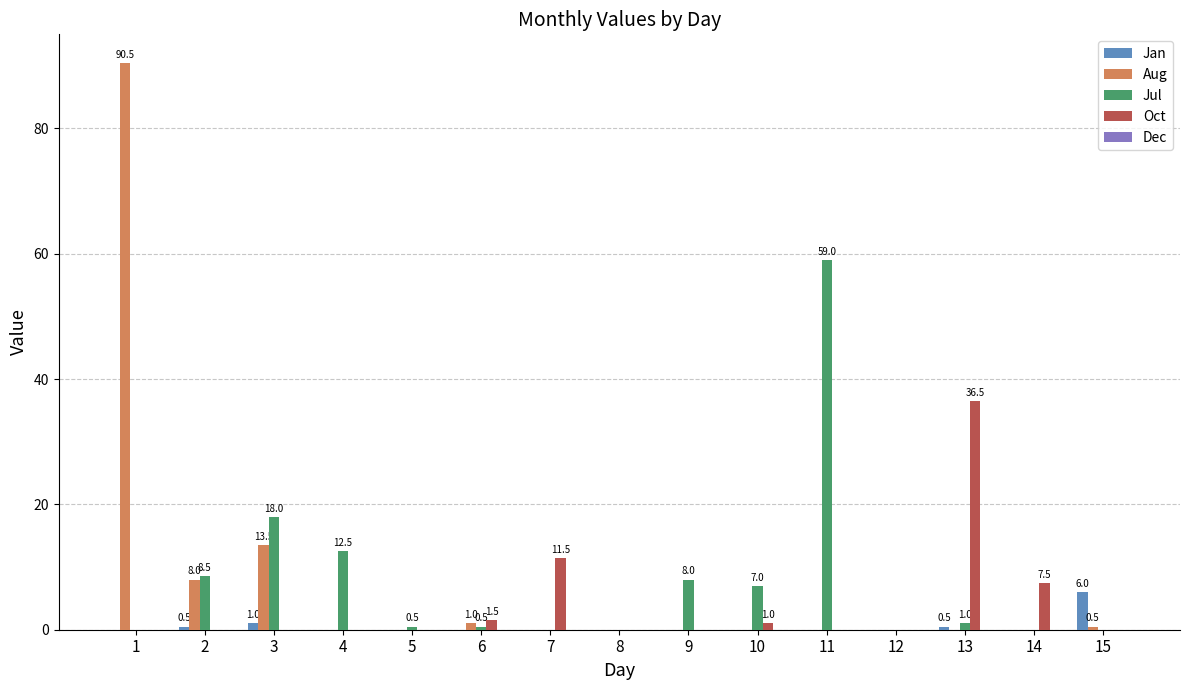

How many groups of bars are there?

15